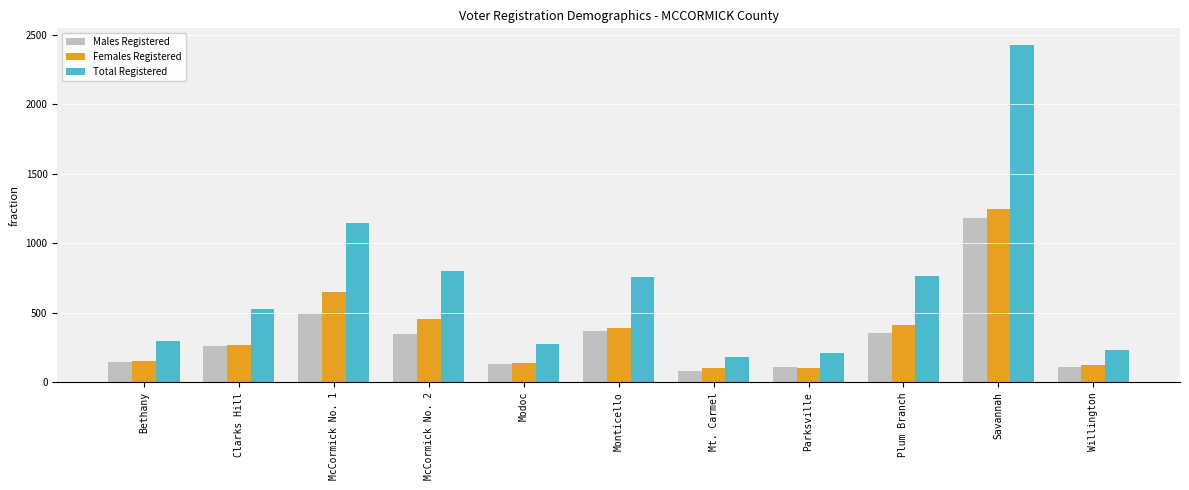

What is the approximate value of Total Registered at Plum Branch?

765